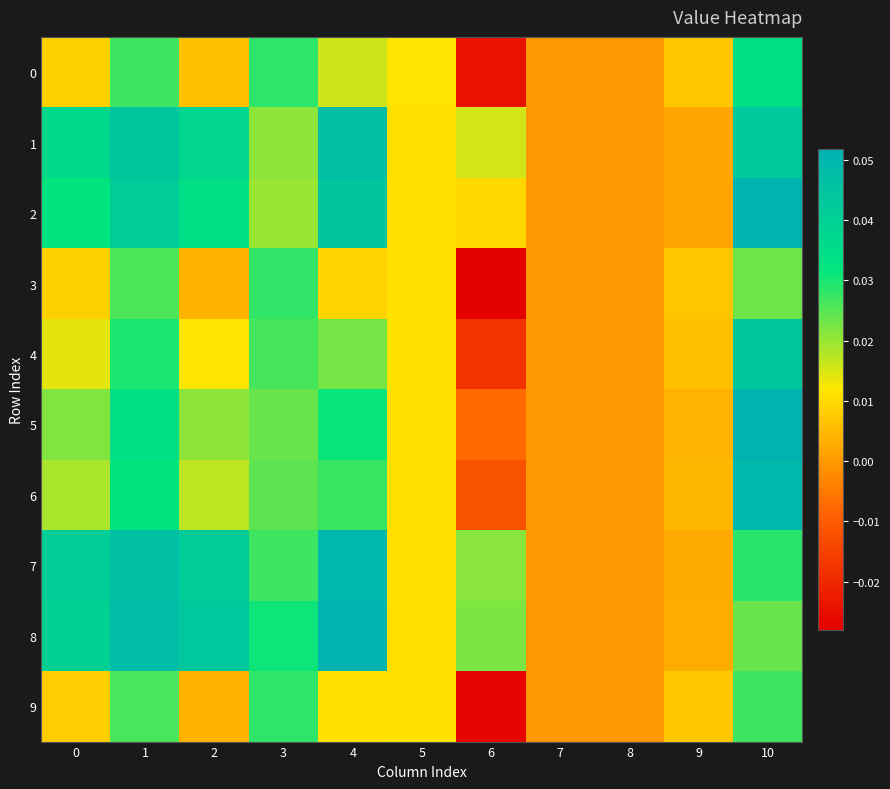

What is the total value across all series at 5?

0.1